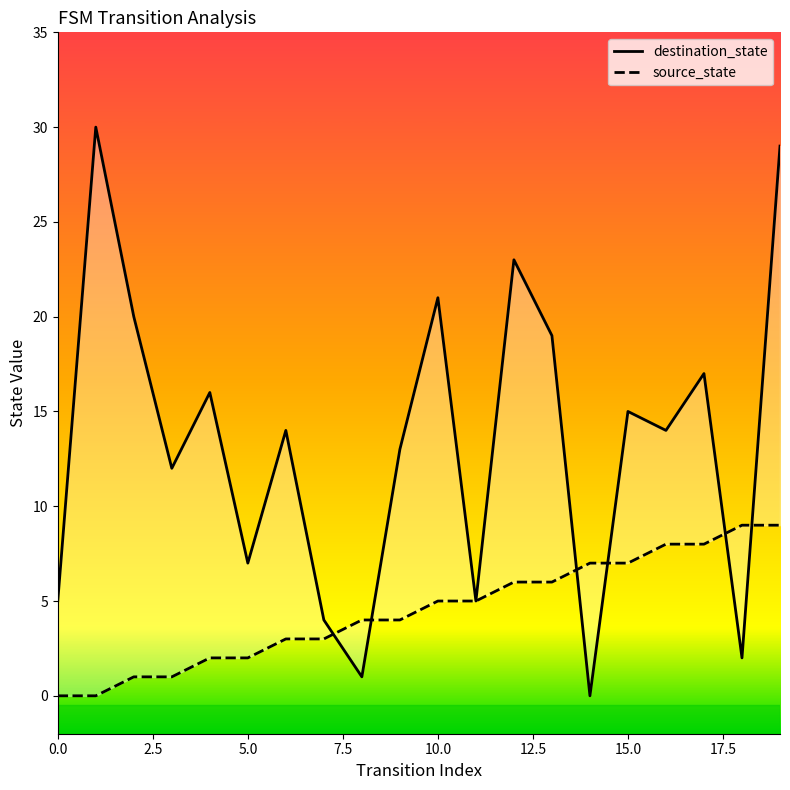

How many categories are shown in the chart?

20